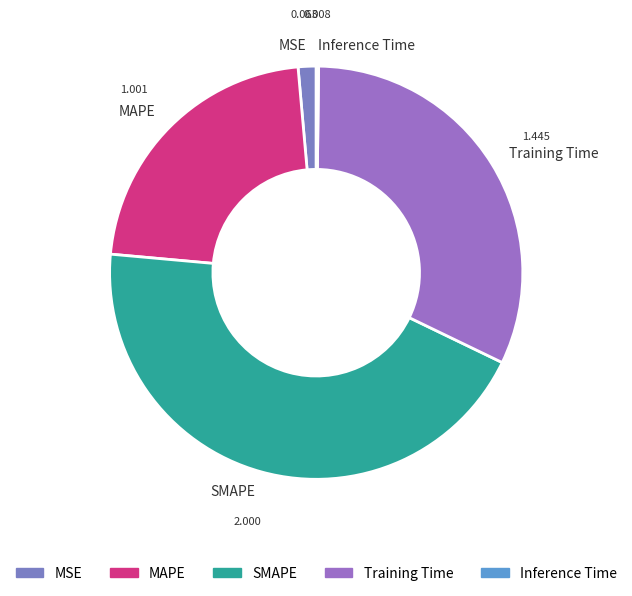

Which category has the biggest portion of the pie?

SMAPE